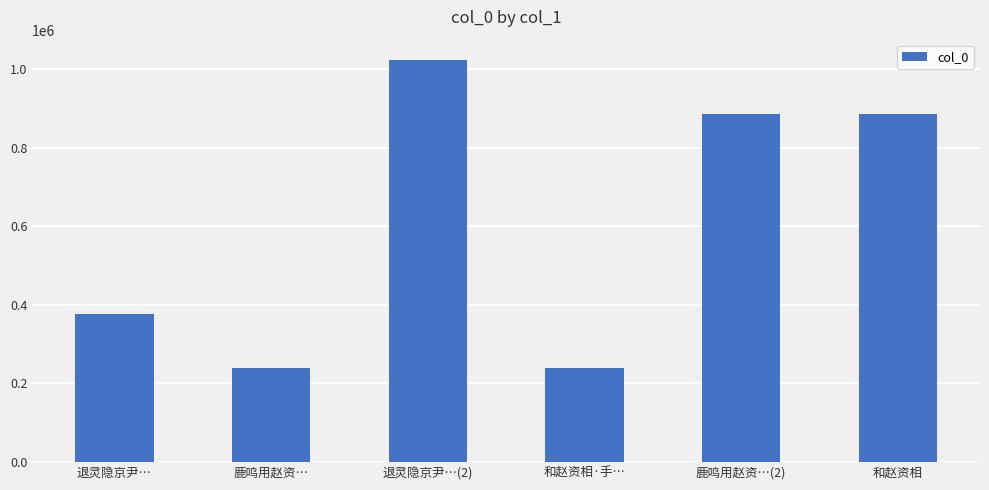

What is the greatest value displayed?

1023150